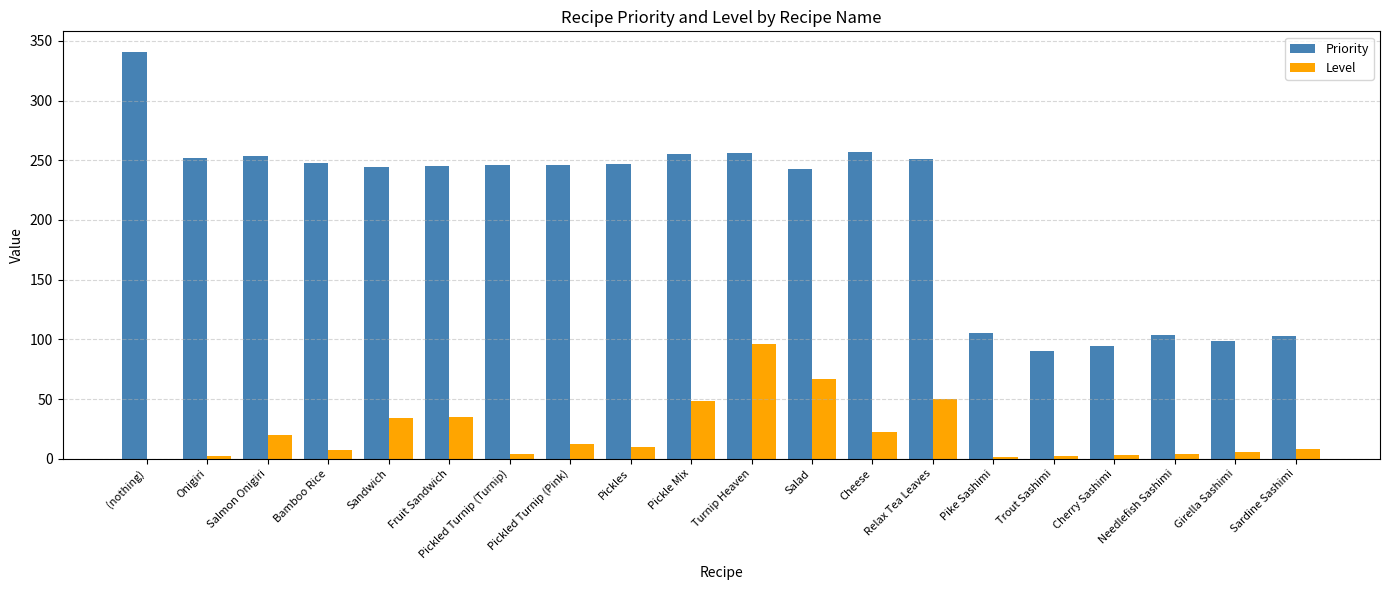

Is it true that Priority equals 341 at Bamboo Rice?

False